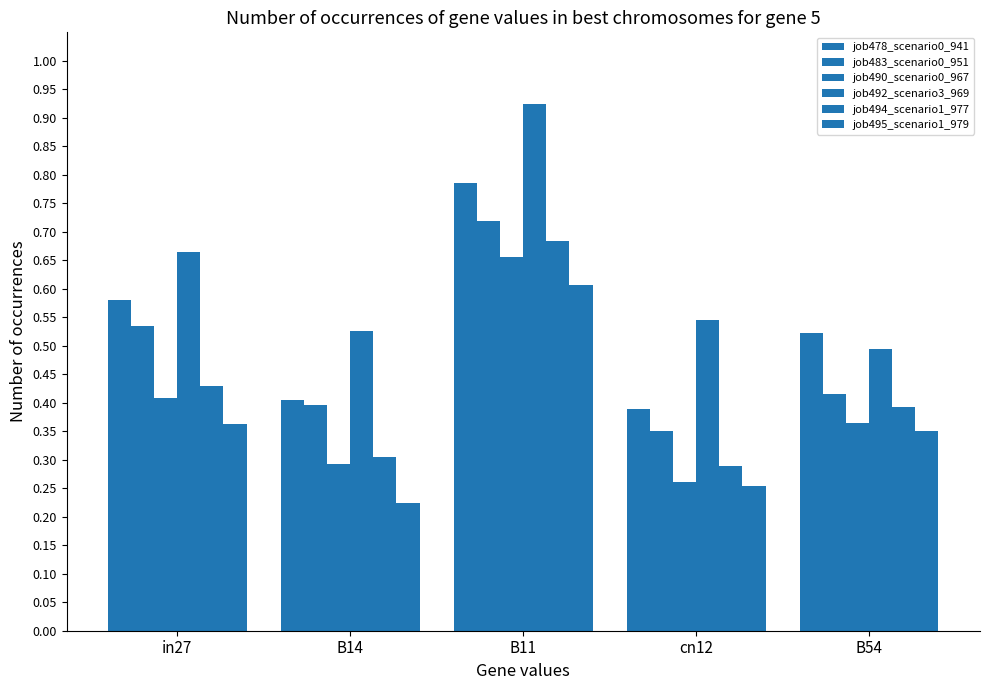

The value of job483_scenario0_951 at B11 is 1.3. True or false?

False